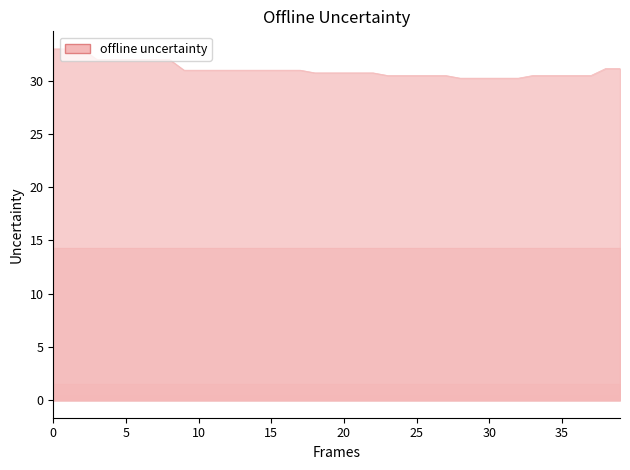

What is the minimum value shown in the chart?

0.1